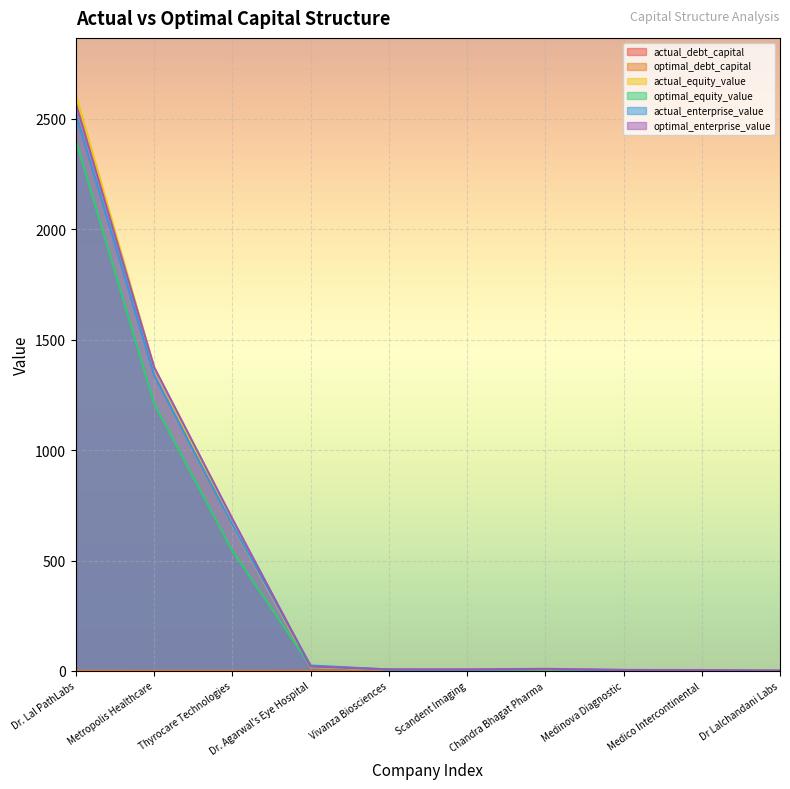

How many lines are shown in the chart?

6